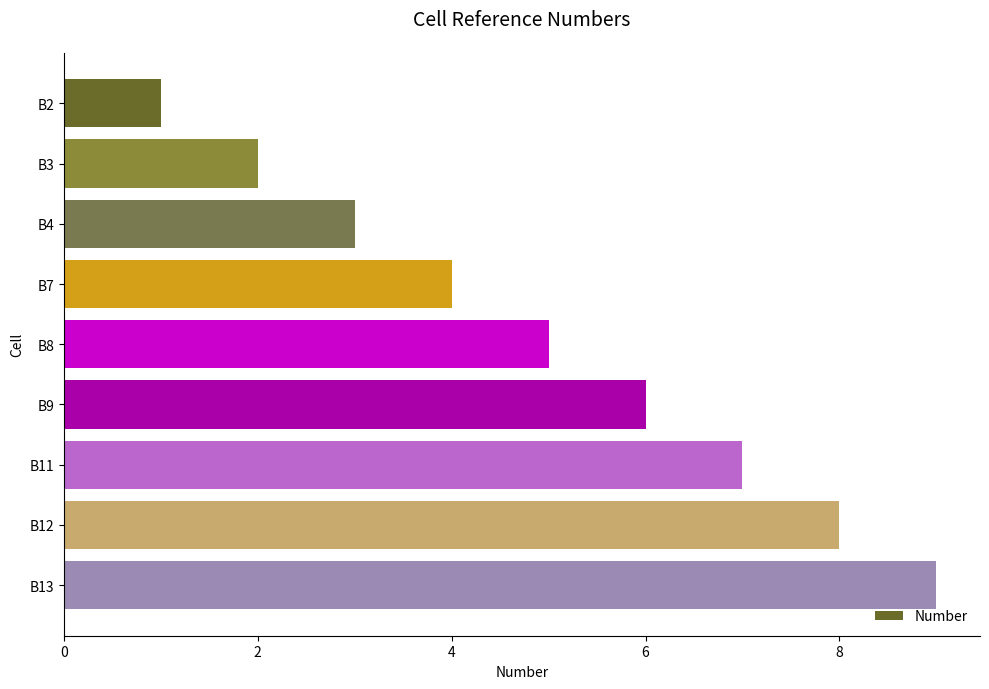

What is the difference between the maximum and minimum values?

8